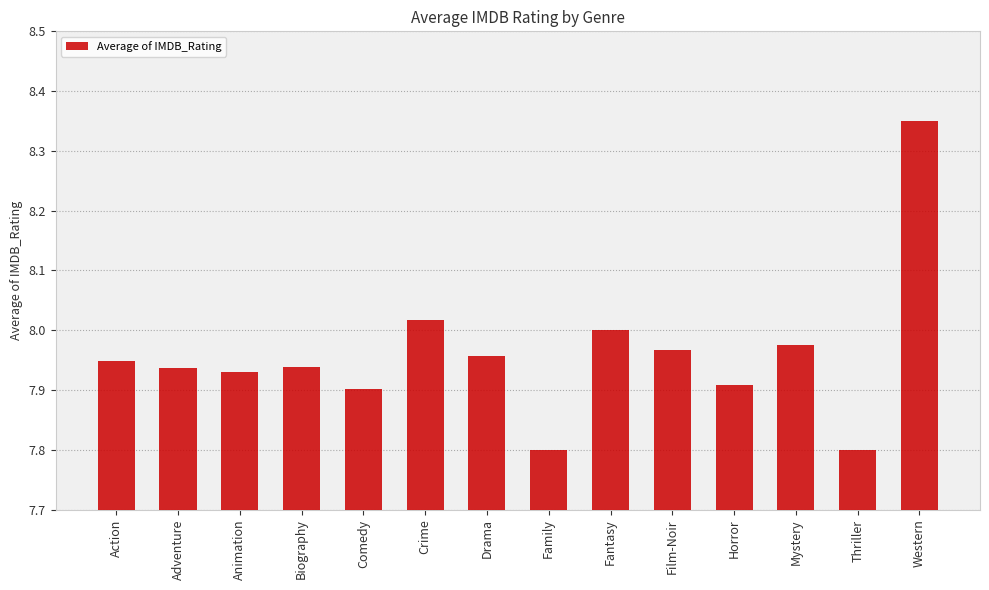

At which category does the chart reach its peak across all series?

Western